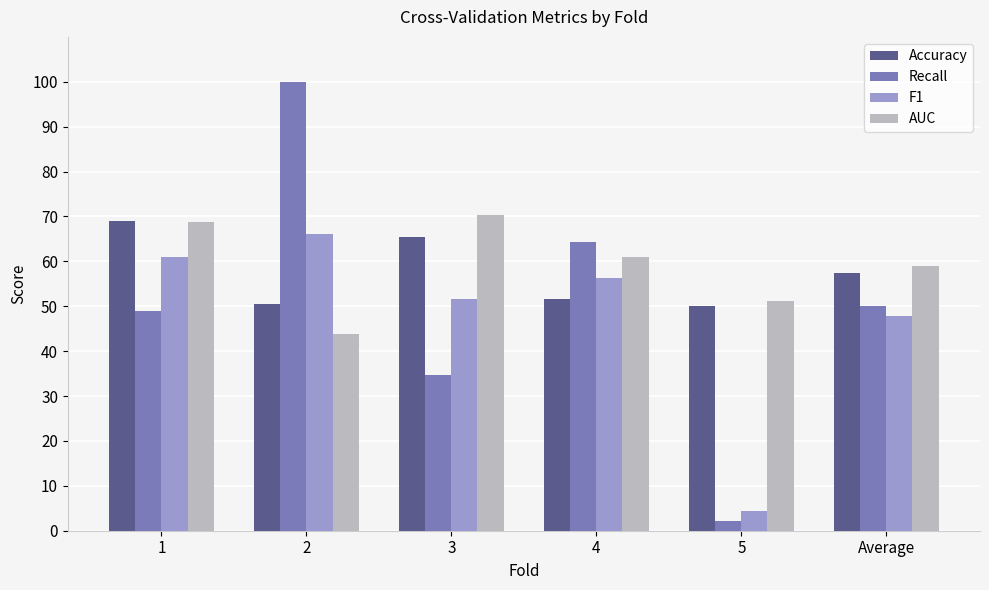

What are all the series names shown in the legend?

Accuracy, Recall, F1, AUC